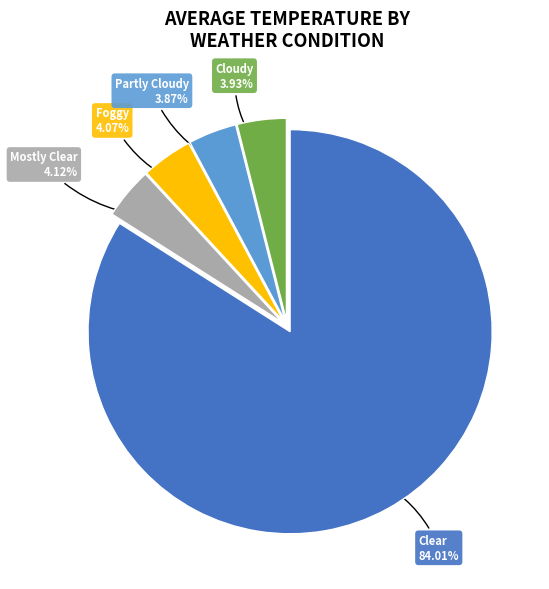

Is there any slice that represents more than half of the pie?

Yes